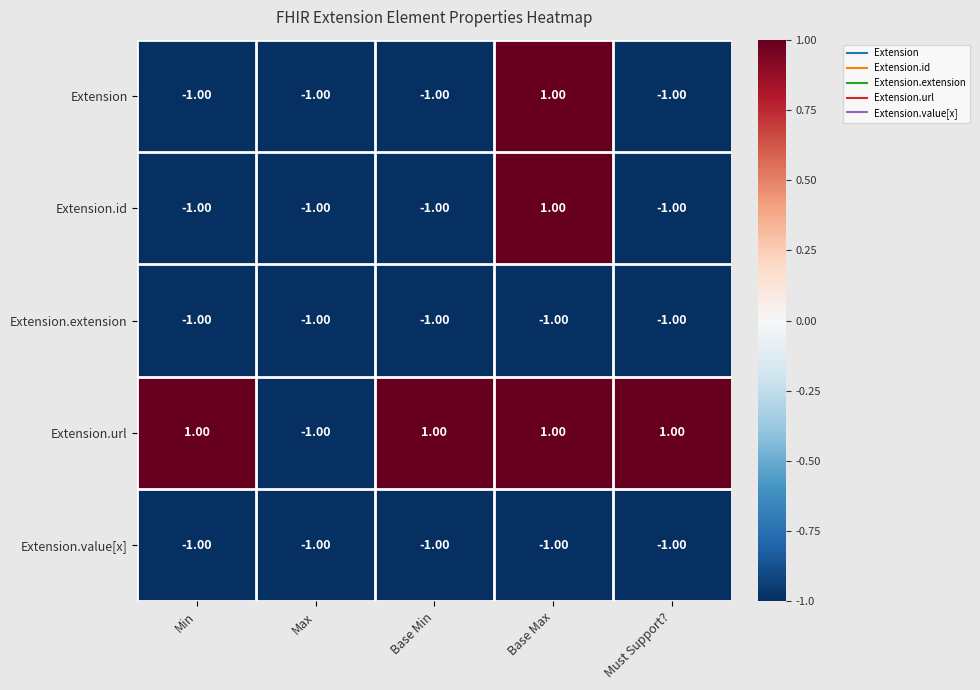

What is the sum of all Extension.value[x] values?

-5